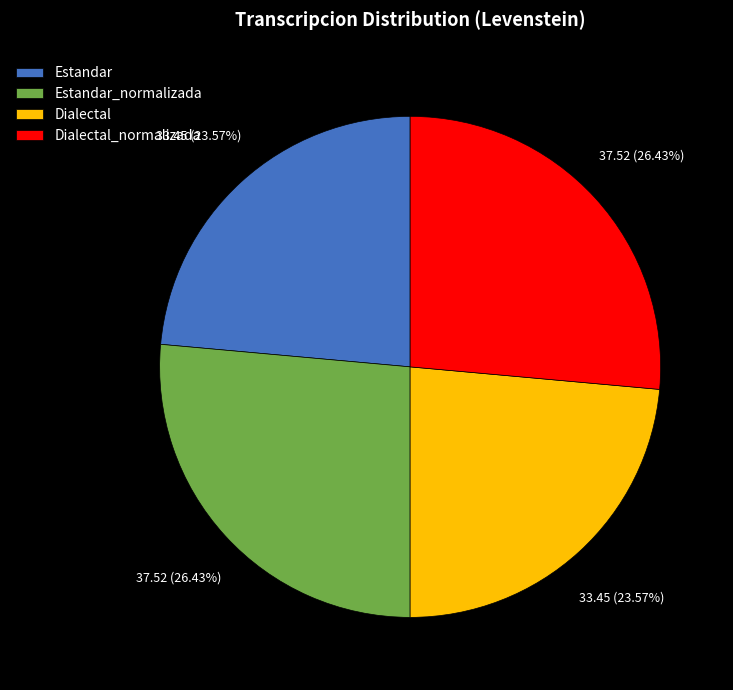

Does Dialectal represent more than half of the total?

No